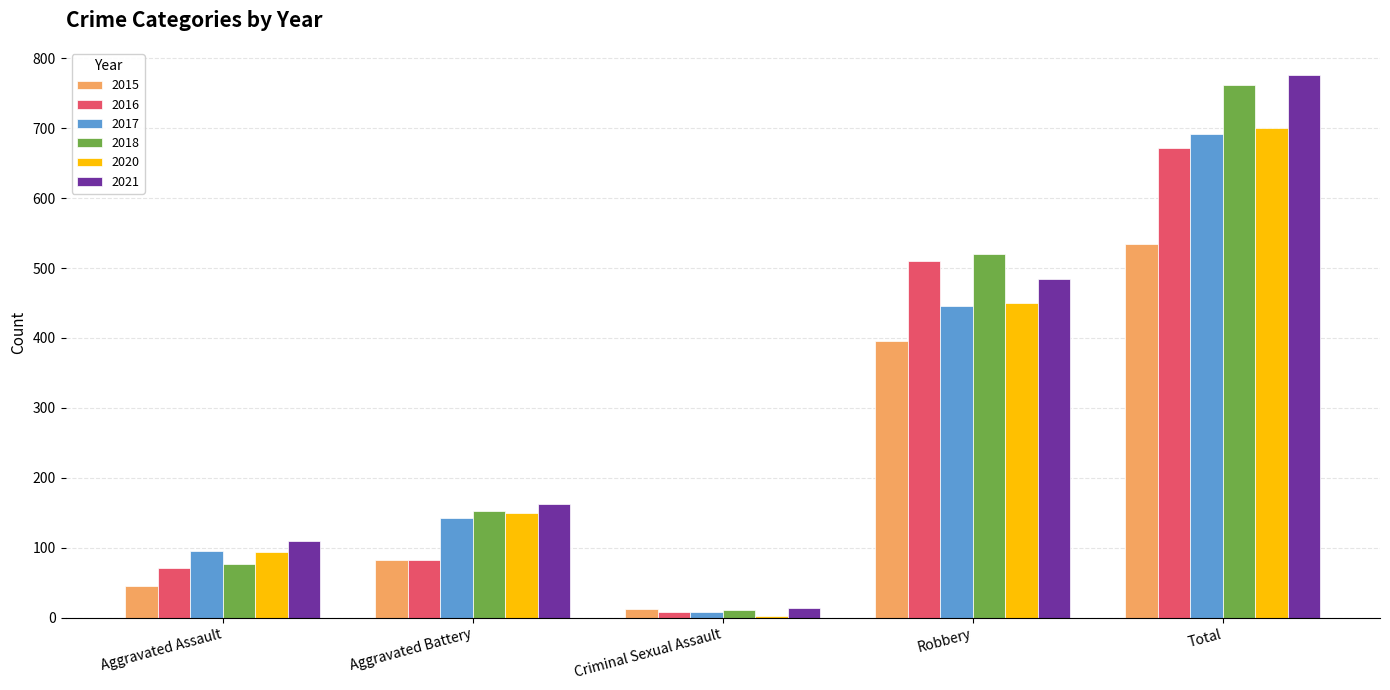

What position from the left is Aggravated Assault?

1